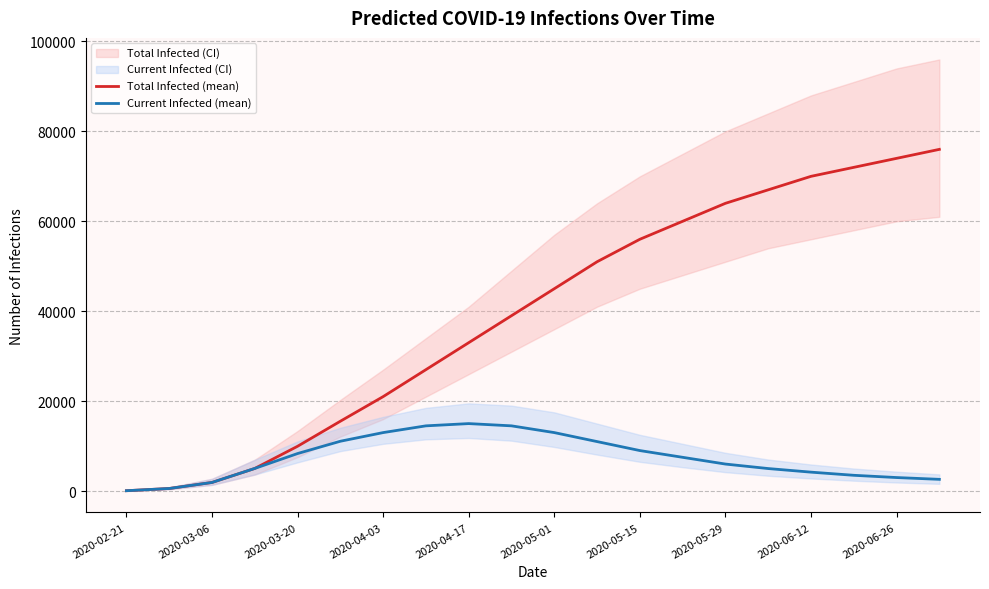

Rank the series by their average value, from highest to lowest.

Total Infected (mean), Current Infected (mean)